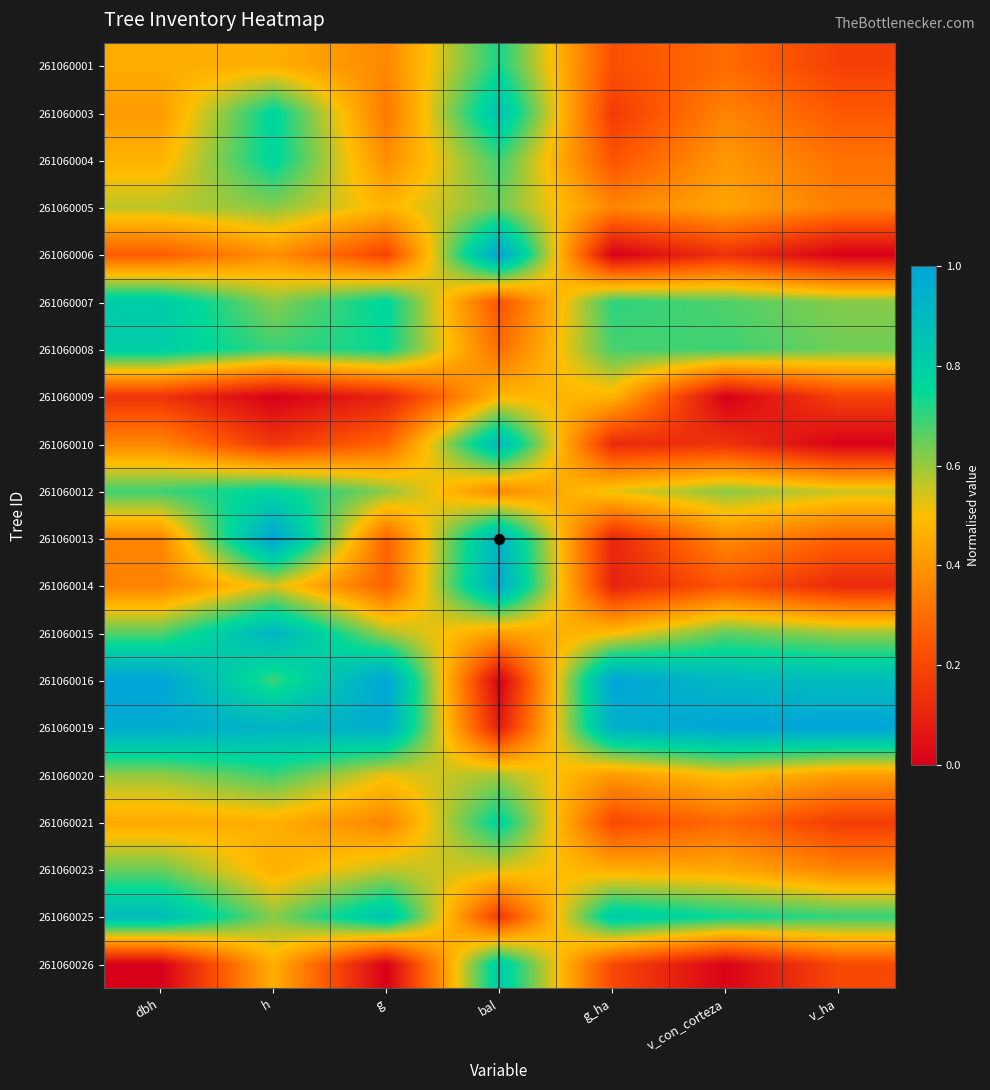

What is the maximum value shown in the chart?

1.0